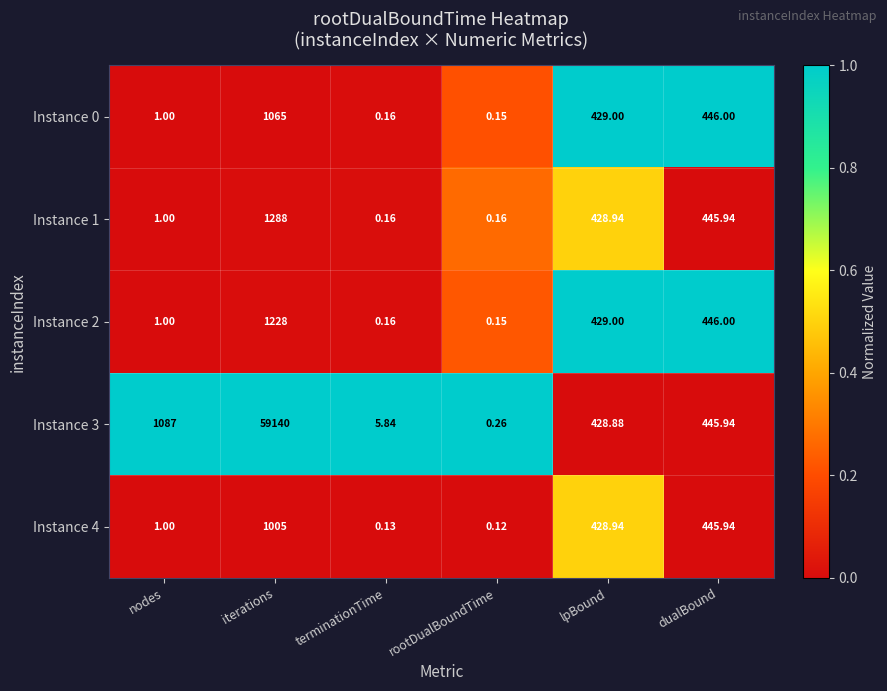

Rank the series by their maximum value, from highest to lowest.

Instance 3, Instance 1, Instance 2, Instance 0, Instance 4